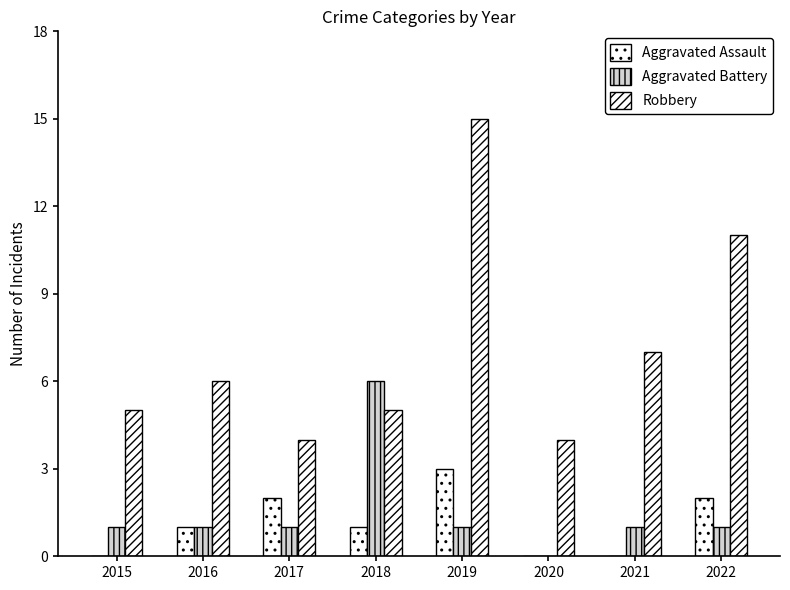

How many distinct data groups are displayed?

3